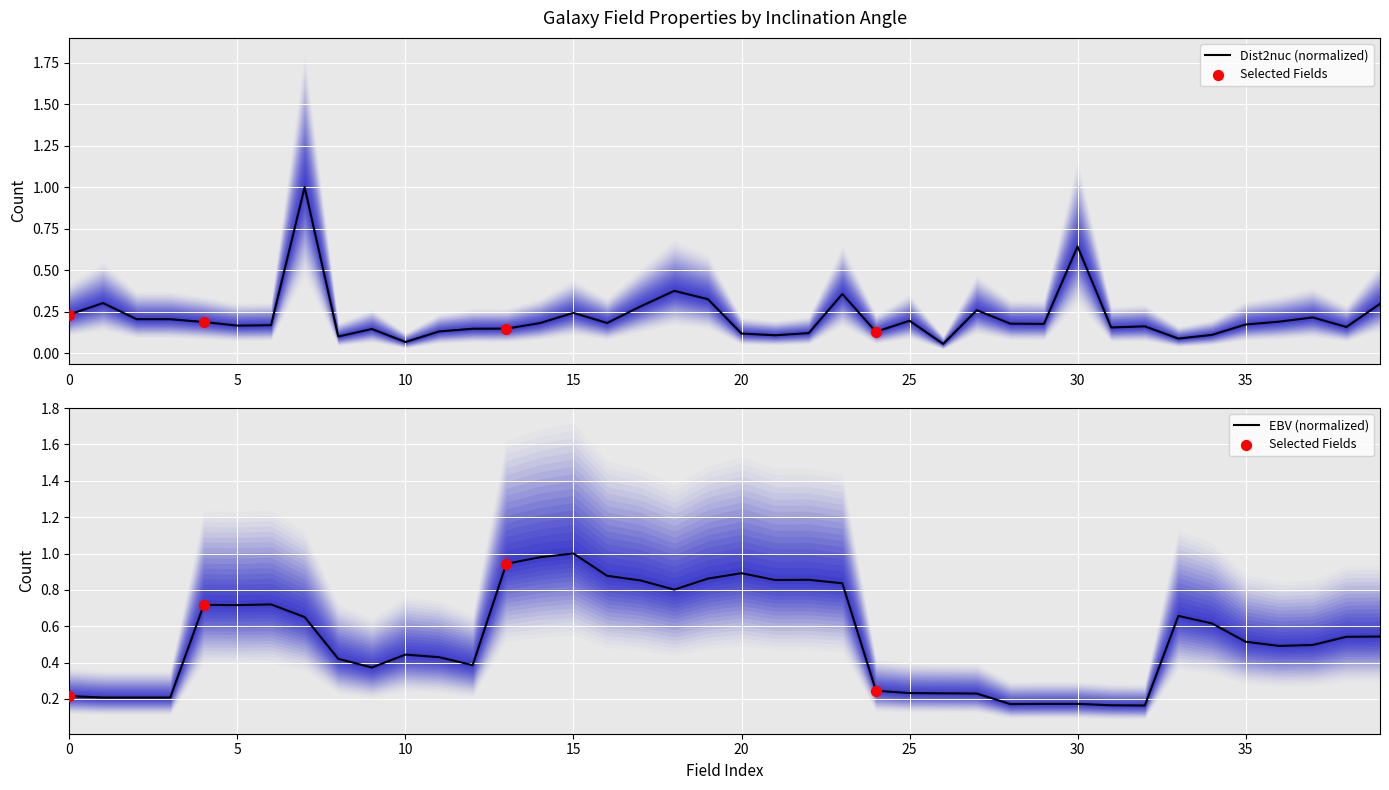

Which series has the largest Y range (max minus min)?

Dist2nuc